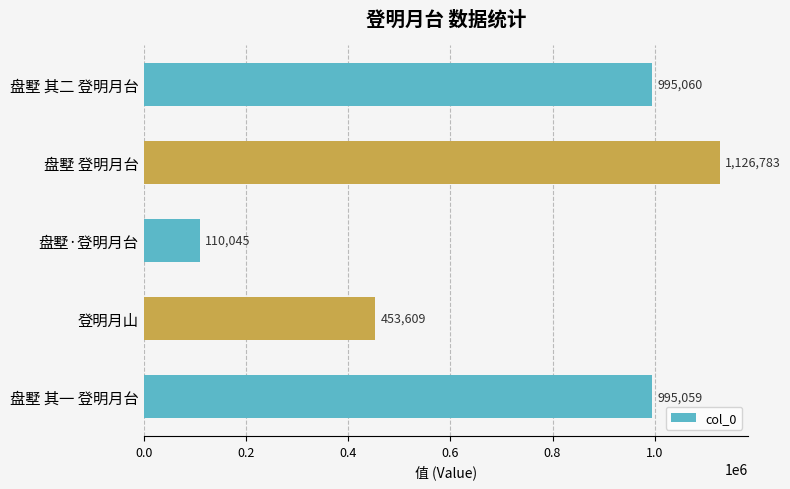

Reading bottom to top, extract all data points from this chart.

盘墅 其一 登明月台=995059	登明月山=453609	盘墅·登明月台=110045	盘墅 登明月台=1126783	盘墅 其二 登明月台=995060